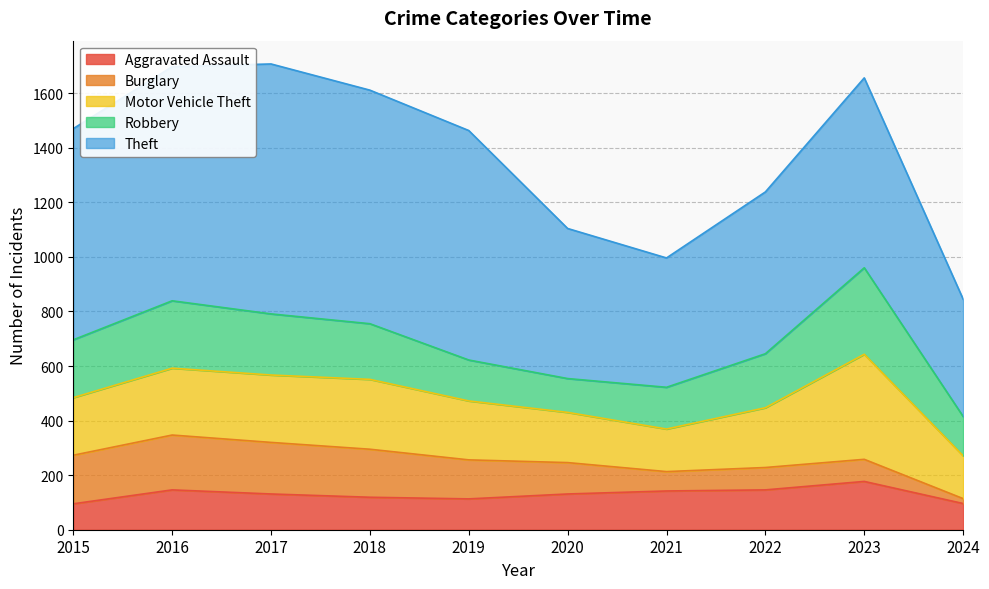

At how many categories does at least one series exceed 429?

10